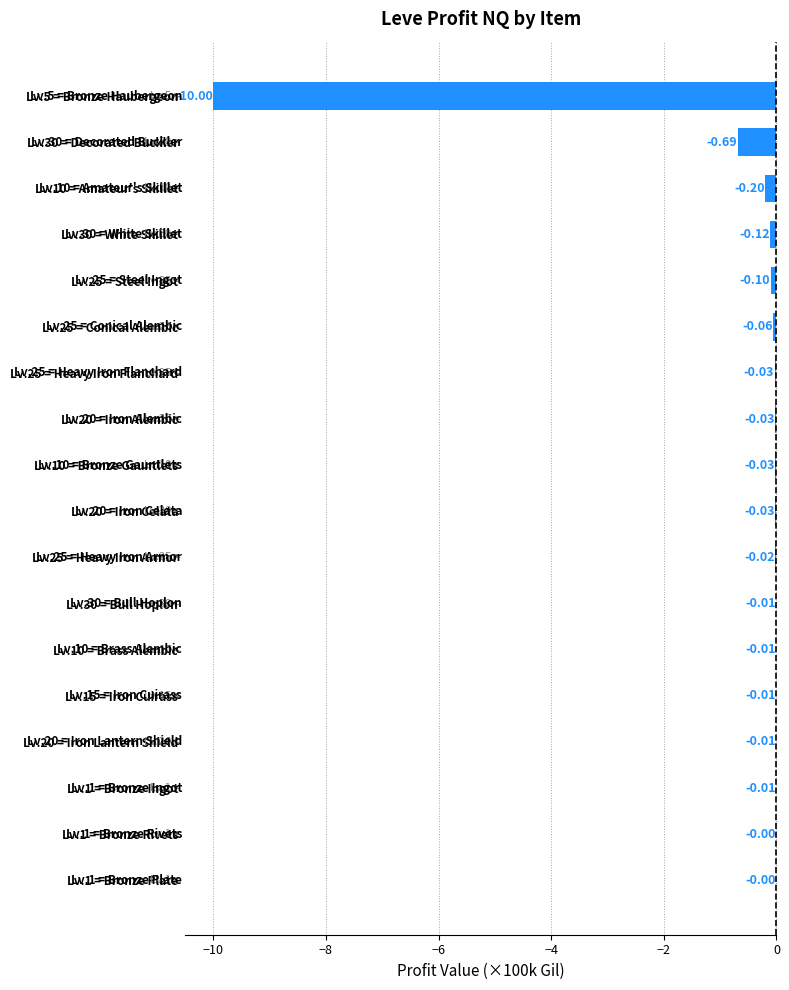

What is the sum of the values at Lv.25 = Steel Ingot and Lv.5 = Bronze Haubergeon?

-10.1